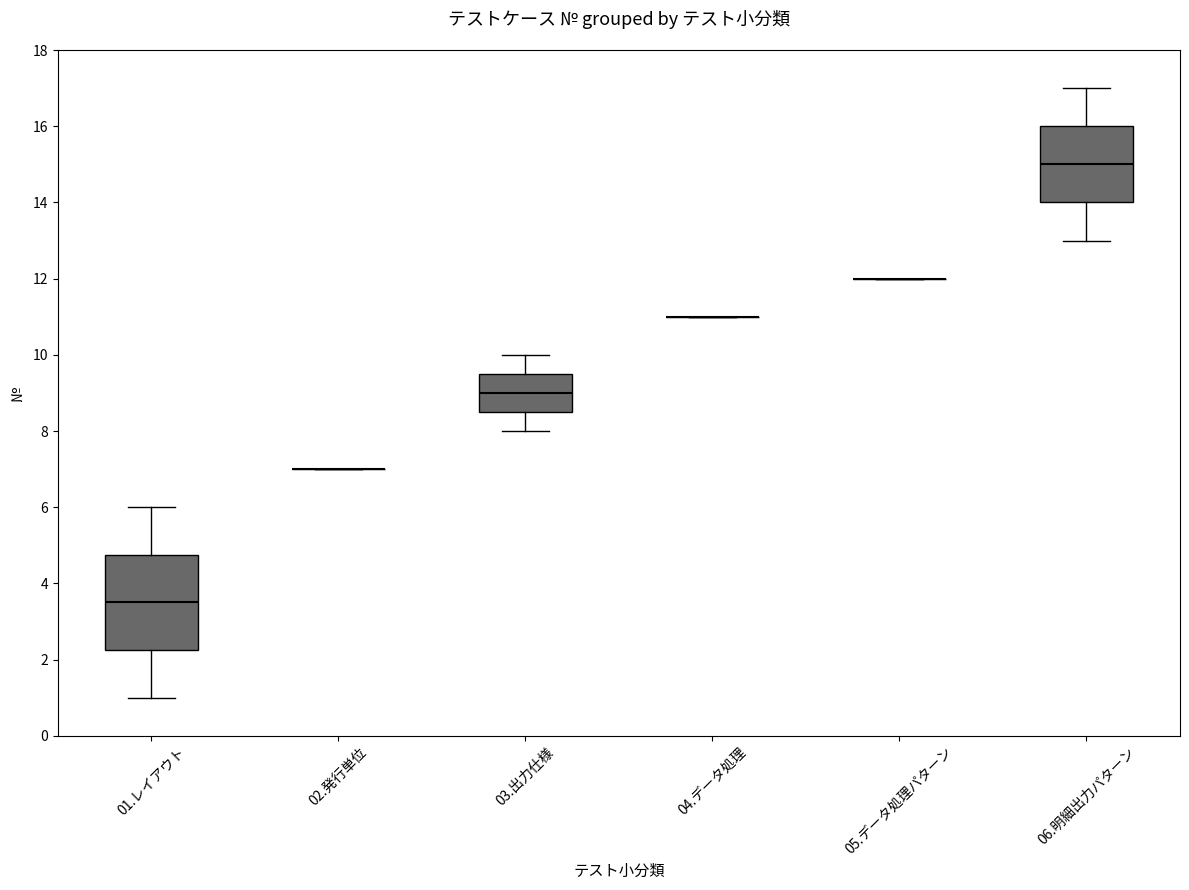

Reading left to right, transcribe this box plot: for each box, give where its median line is, the range the box spans, and where its two whiskers end, as read against the y-axis. The values are not printed on the chart, so give them approximately, as read against the axis.

01.レイアウト: median 3.6, box 2.2 to 4.8, whiskers 1.0 to 6.0
02.発行単位: box collapsed to a line at 7.0, whiskers 7.0 to 7.0
03.出力仕様: median 9.0, box 8.6 to 9.6, whiskers 8.0 to 10.0
04.データ処理: box collapsed to a line at 11.0, whiskers 11.0 to 11.0
05.データ処理パターン: box collapsed to a line at 12.0, whiskers 12.0 to 12.0
06.明細出力パターン: median 15.0, box 14.0 to 16.0, whiskers 13.0 to 17.0